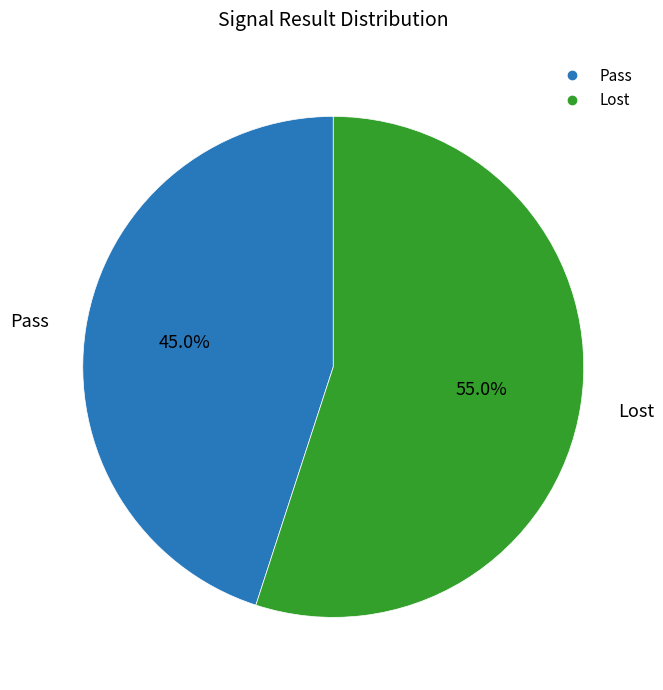

What is the smallest slice in the pie chart?

Pass